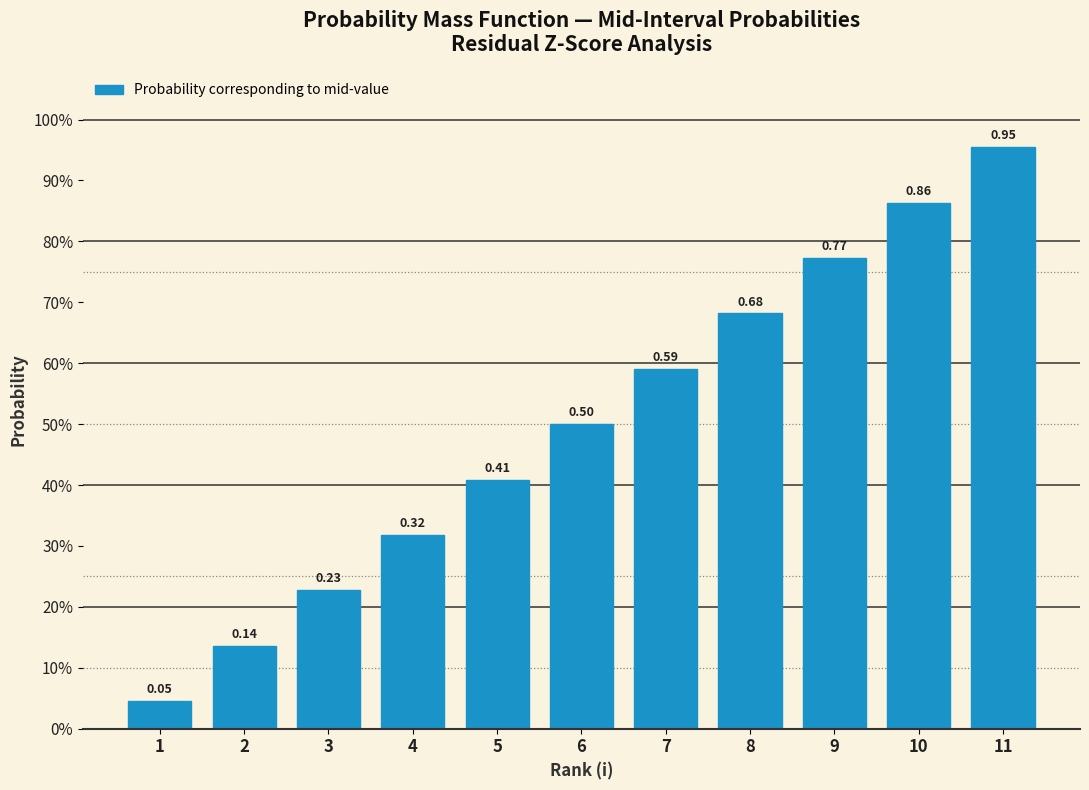

Are the bars horizontal?

No